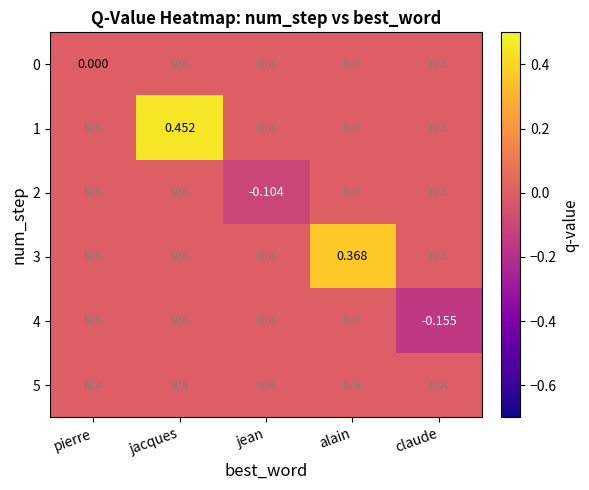

The value of 1 at pierre is 0.0. True or false?

True